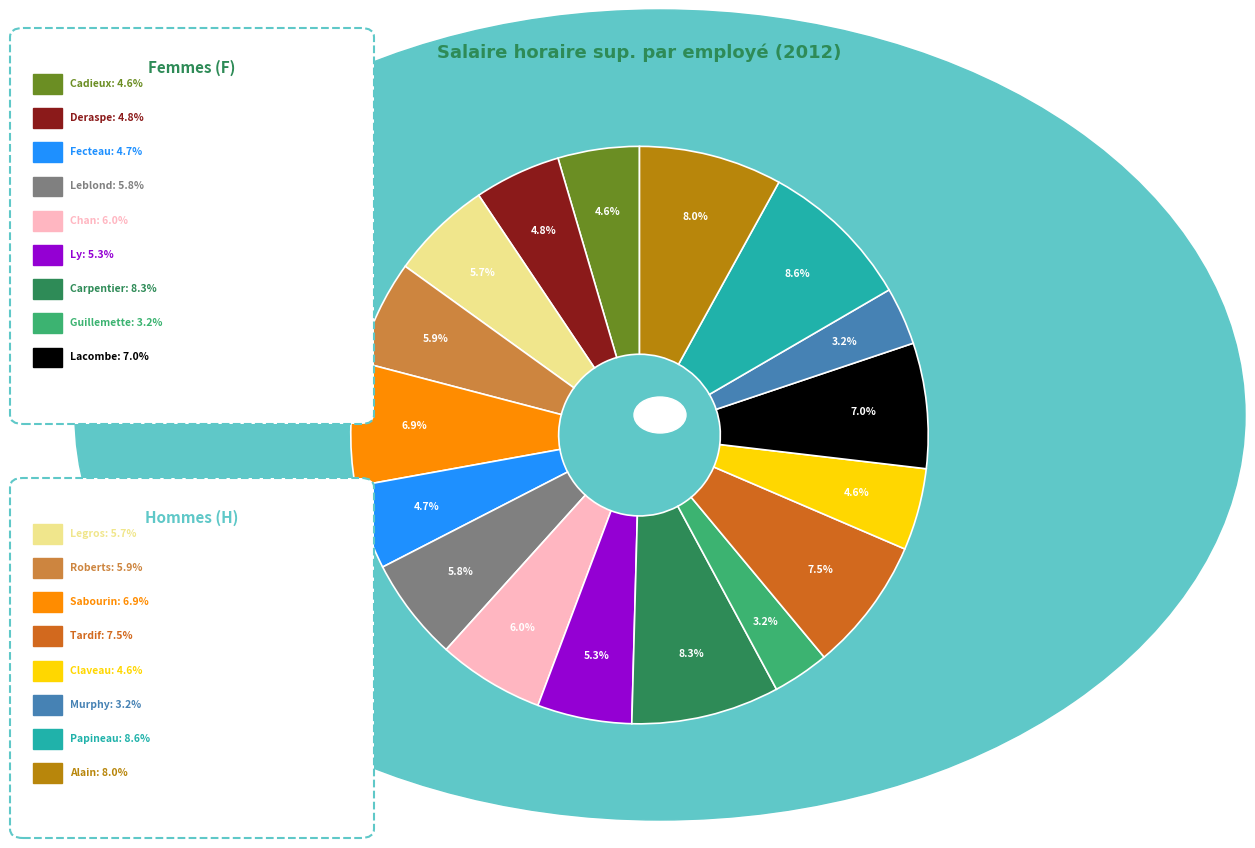

Is there a majority slice in this chart?

No